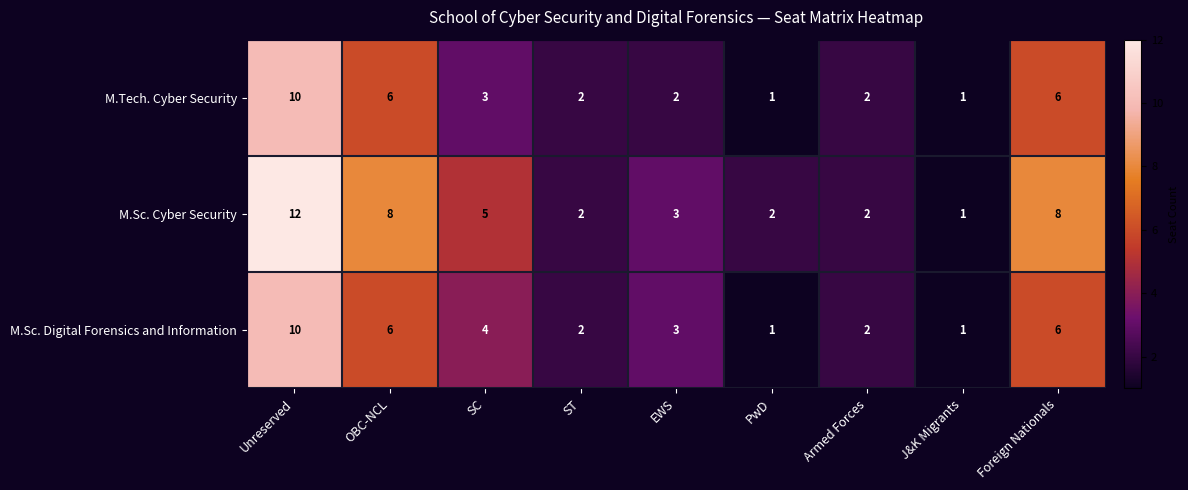

At which label does M.Sc. Cyber Security first exceed 3?

Unreserved